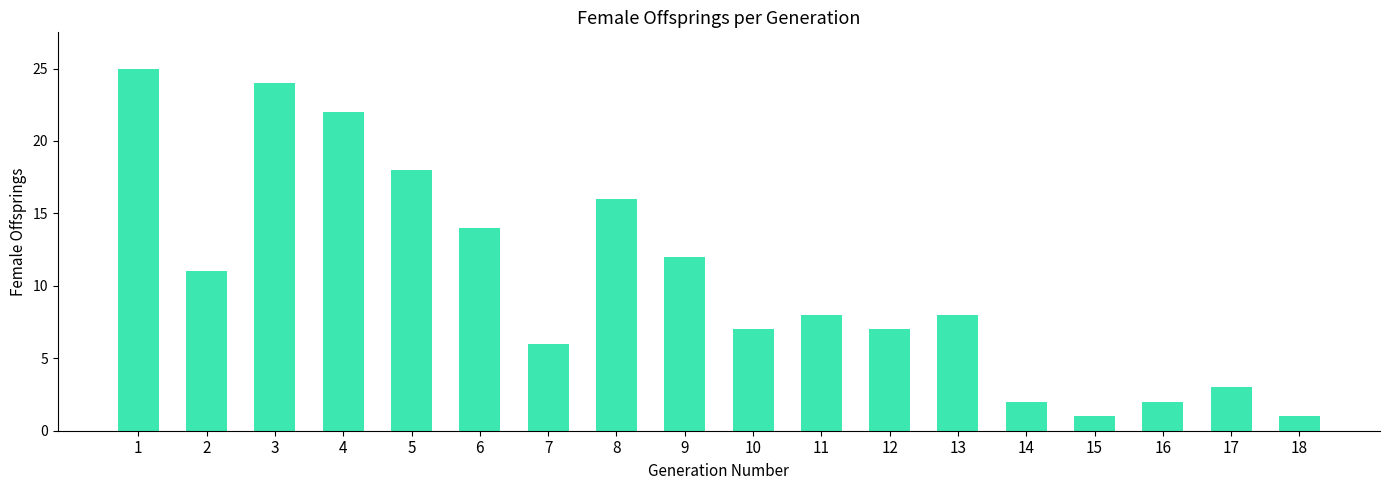

Where does the data first go above 8?

1